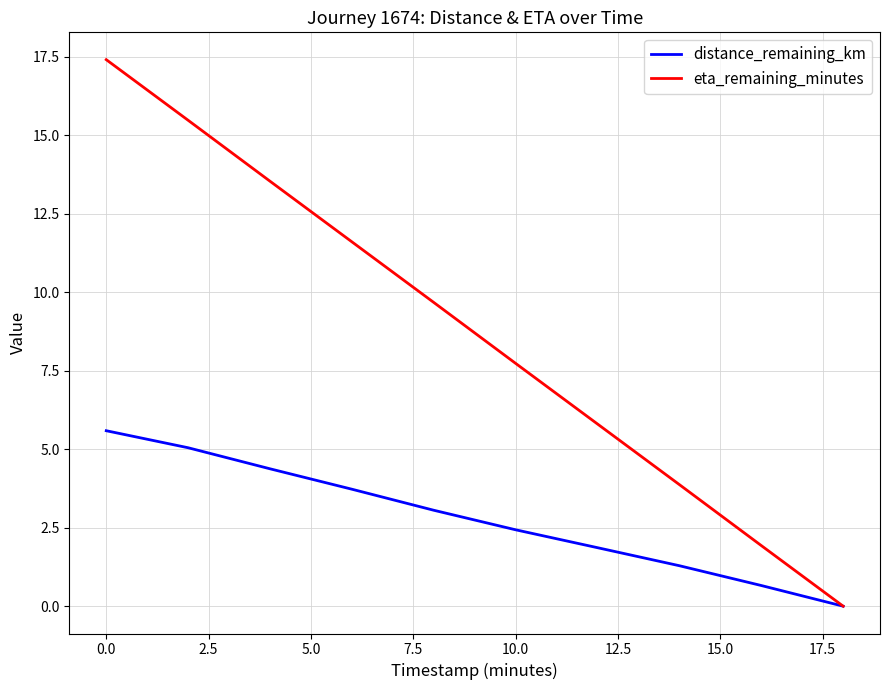

Rank the series by their maximum value, from lowest to highest.

distance_remaining_km, eta_remaining_minutes